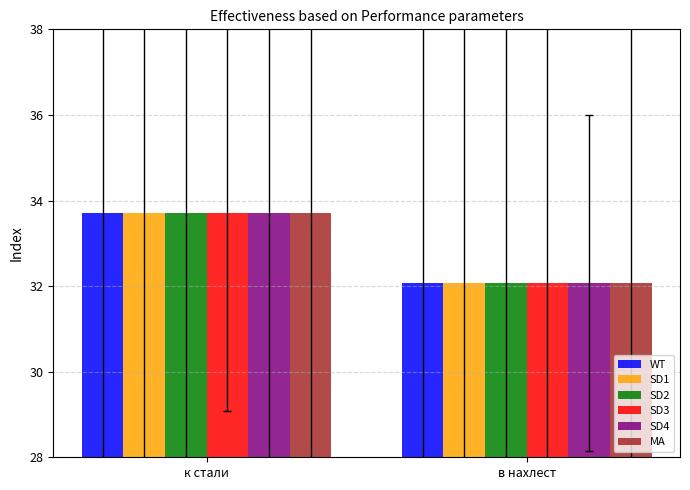

What is the difference between the maximum and minimum values in the SD3 series?

1.6